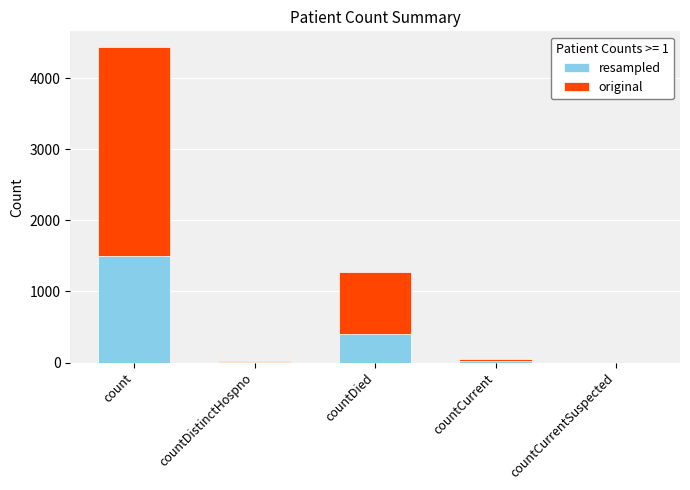

True or false: resampled has a value of 10 at countDistinctHospno.

True